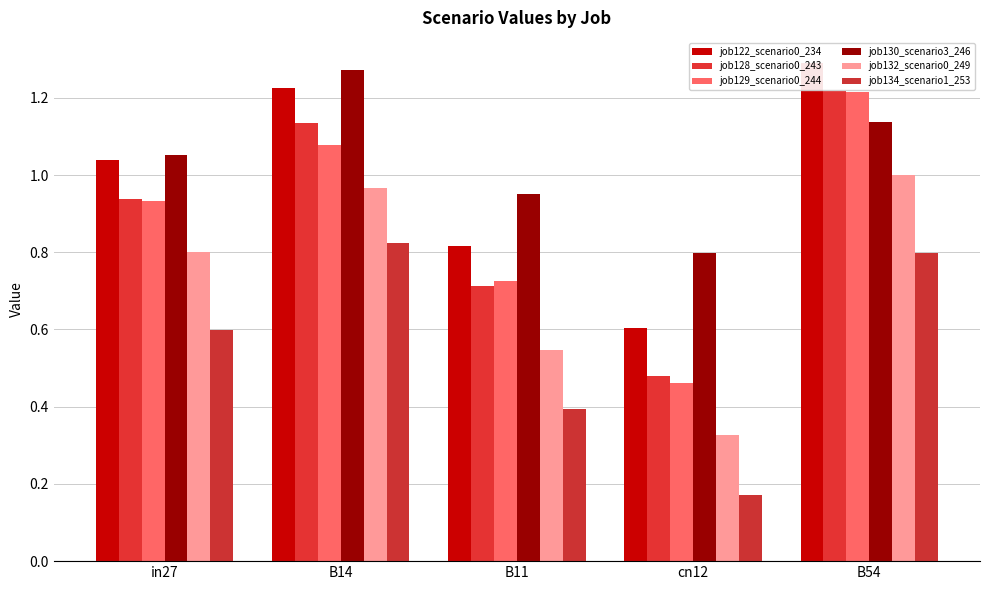

What is the approximate value of job130_scenario3_246 at in27?

1.1